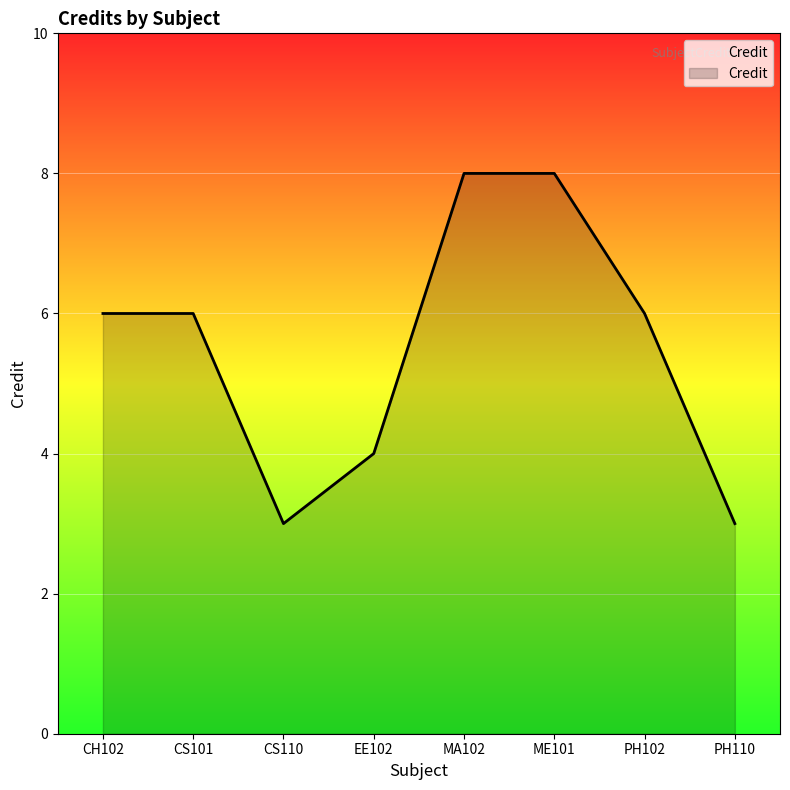

Reading left to right, what are all the values shown in this chart?

6	6	3	4	8	8	6	3